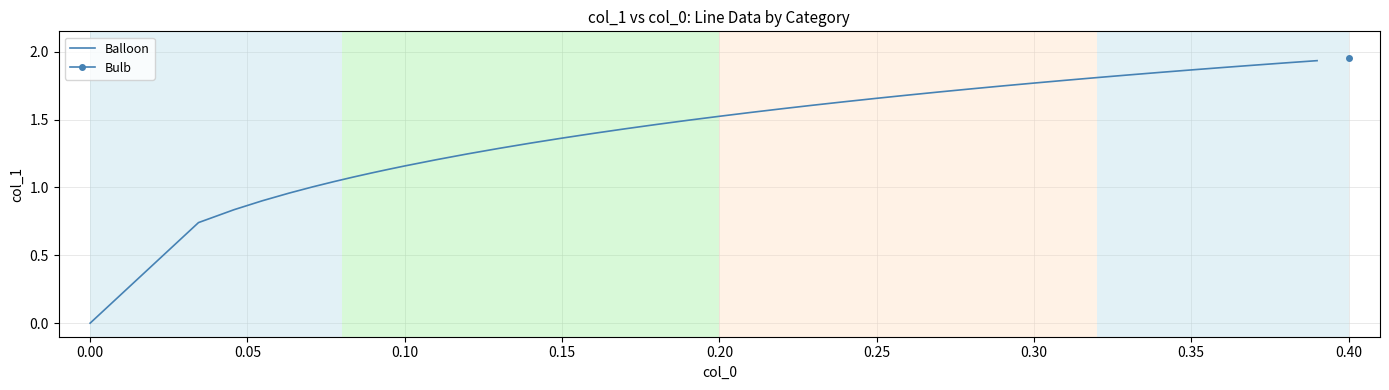

The value at 0.35 is 0.6. True or false?

False